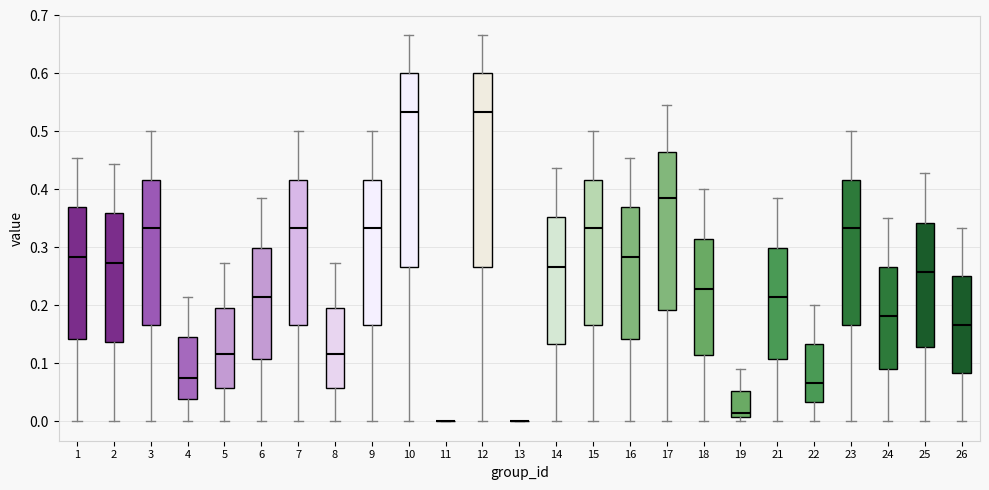

Reading left to right, transcribe this box plot: for each box, give where its median line is, the range the box spans, and where its two whiskers end, as read against the y-axis. The values are not printed on the chart, so give them approximately, as read against the axis.

1: median 0.28, box 0.14 to 0.37, whiskers 0.00 to 0.45
2: median 0.27, box 0.14 to 0.36, whiskers 0.00 to 0.44
3: median 0.33, box 0.17 to 0.42, whiskers 0.00 to 0.50
4: median 0.08, box 0.04 to 0.14, whiskers 0.00 to 0.21
5: median 0.12, box 0.06 to 0.19, whiskers 0.00 to 0.27
6: median 0.21, box 0.11 to 0.30, whiskers 0.00 to 0.38
7: median 0.33, box 0.17 to 0.42, whiskers 0.00 to 0.50
8: median 0.12, box 0.06 to 0.19, whiskers 0.00 to 0.27
9: median 0.33, box 0.17 to 0.42, whiskers 0.00 to 0.50
10: median 0.53, box 0.27 to 0.60, whiskers 0.00 to 0.67
11: box collapsed to a line at 0.00, whiskers 0.00 to 0.00
12: median 0.53, box 0.27 to 0.60, whiskers 0.00 to 0.67
13: box collapsed to a line at 0.00, whiskers 0.00 to 0.00
14: median 0.27, box 0.13 to 0.35, whiskers 0.00 to 0.44
15: median 0.33, box 0.17 to 0.42, whiskers 0.00 to 0.50
16: median 0.28, box 0.14 to 0.37, whiskers 0.00 to 0.45
17: median 0.39, box 0.19 to 0.47, whiskers 0.00 to 0.55
18: median 0.23, box 0.11 to 0.31, whiskers 0.00 to 0.40
19: median 0.02, box 0.01 to 0.05, whiskers 0.00 to 0.09
21: median 0.21, box 0.11 to 0.30, whiskers 0.00 to 0.38
22: median 0.07, box 0.03 to 0.13, whiskers 0.00 to 0.20
23: median 0.33, box 0.17 to 0.42, whiskers 0.00 to 0.50
24: median 0.18, box 0.09 to 0.27, whiskers 0.00 to 0.35
25: median 0.26, box 0.13 to 0.34, whiskers 0.00 to 0.43
26: median 0.17, box 0.08 to 0.25, whiskers 0.00 to 0.33